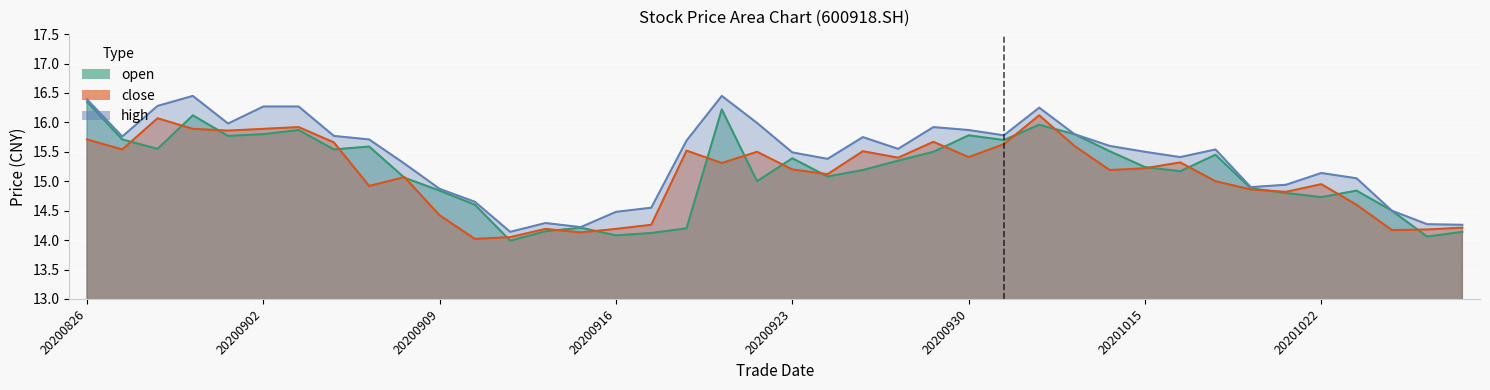

Which series changed the most between 20201023 and 20201026?

high